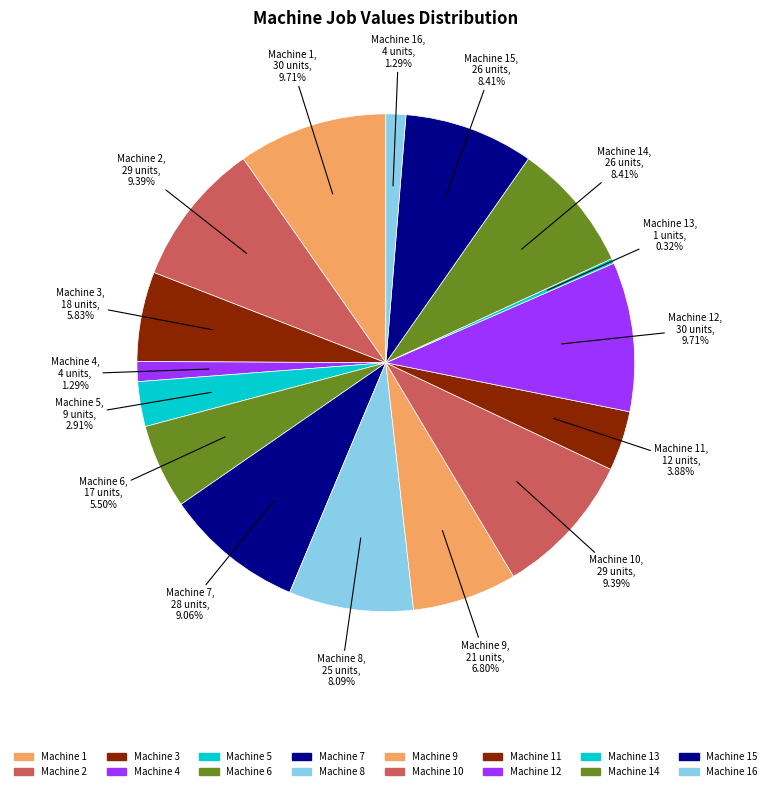

What is the smallest slice in the pie chart?

Machine 13